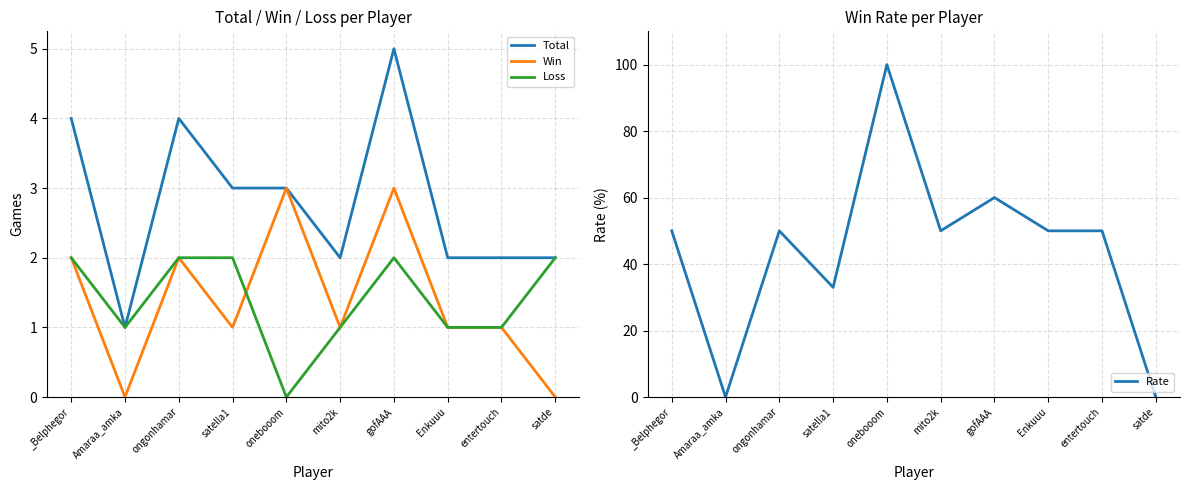

Reading left to right, extract all data points from this chart.

Total: _Belphegor=4	Amaraa_amka=1	ongonhamar=4	satella1=3	onebooom=3	mito2k=2	gofAAA=5	Enkuuu=2	entertouch=2	satde=2
Win: _Belphegor=2	Amaraa_amka=0	ongonhamar=2	satella1=1	onebooom=3	mito2k=1	gofAAA=3	Enkuuu=1	entertouch=1	satde=0
Loss: _Belphegor=2	Amaraa_amka=1	ongonhamar=2	satella1=2	onebooom=0	mito2k=1	gofAAA=2	Enkuuu=1	entertouch=1	satde=2
Rate: _Belphegor=50	Amaraa_amka=0	ongonhamar=50	satella1=33	onebooom=100	mito2k=50	gofAAA=60	Enkuuu=50	entertouch=50	satde=0